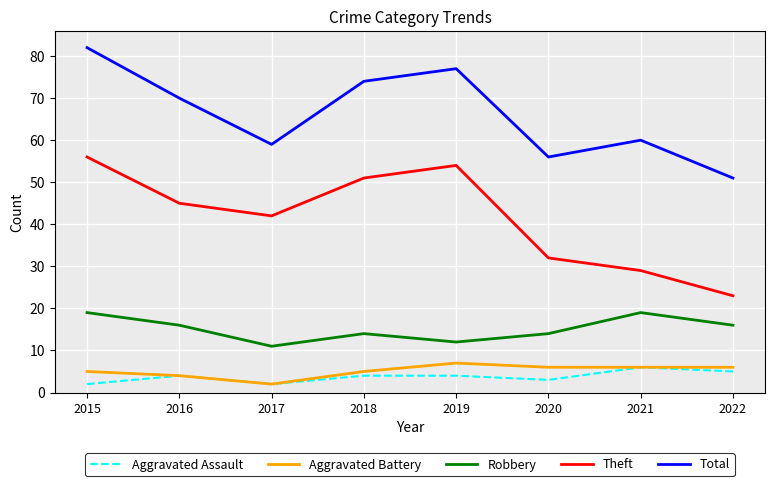

True or false: Aggravated Battery and Total cross at least once.

False